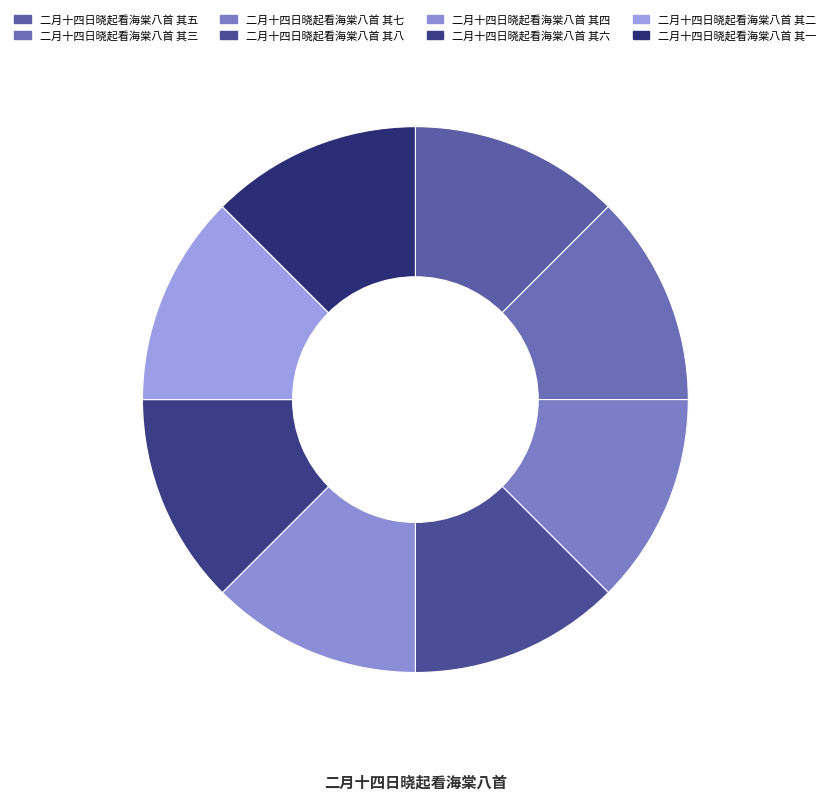

Is it true that 二月十四日晓起看海棠八首 其三 is 13% of the pie?

True